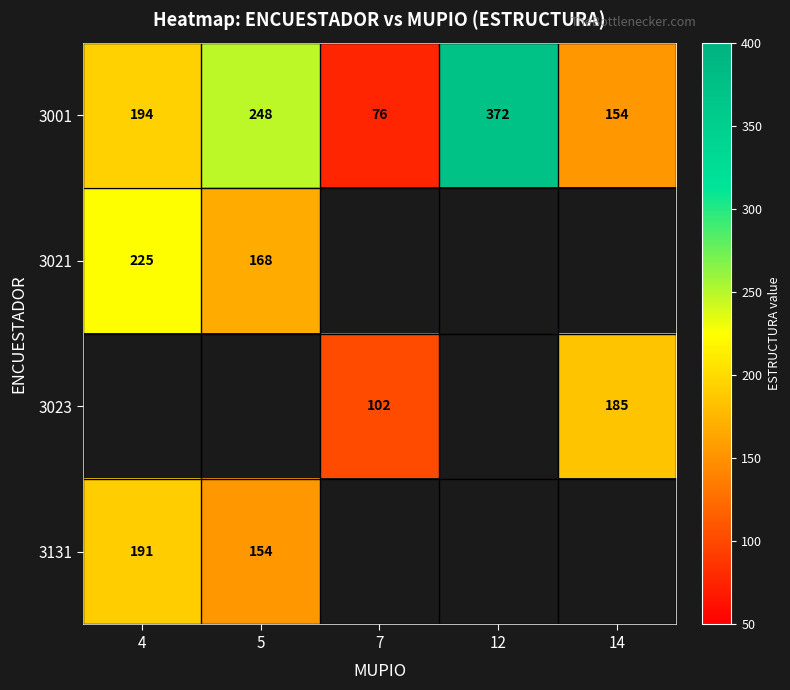

The value of 3023 at 14 is 246. True or false?

False